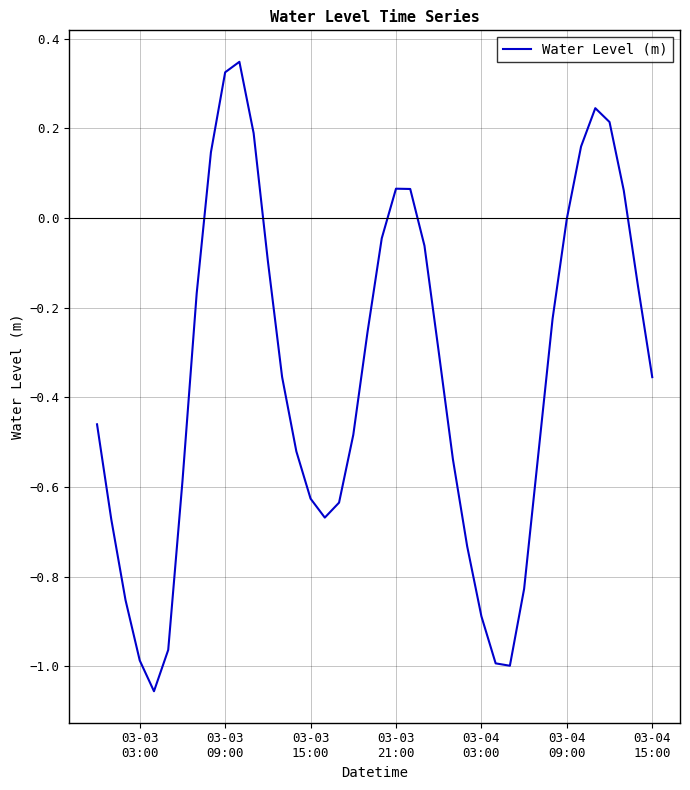

What is the difference between the maximum and minimum values?

1.4